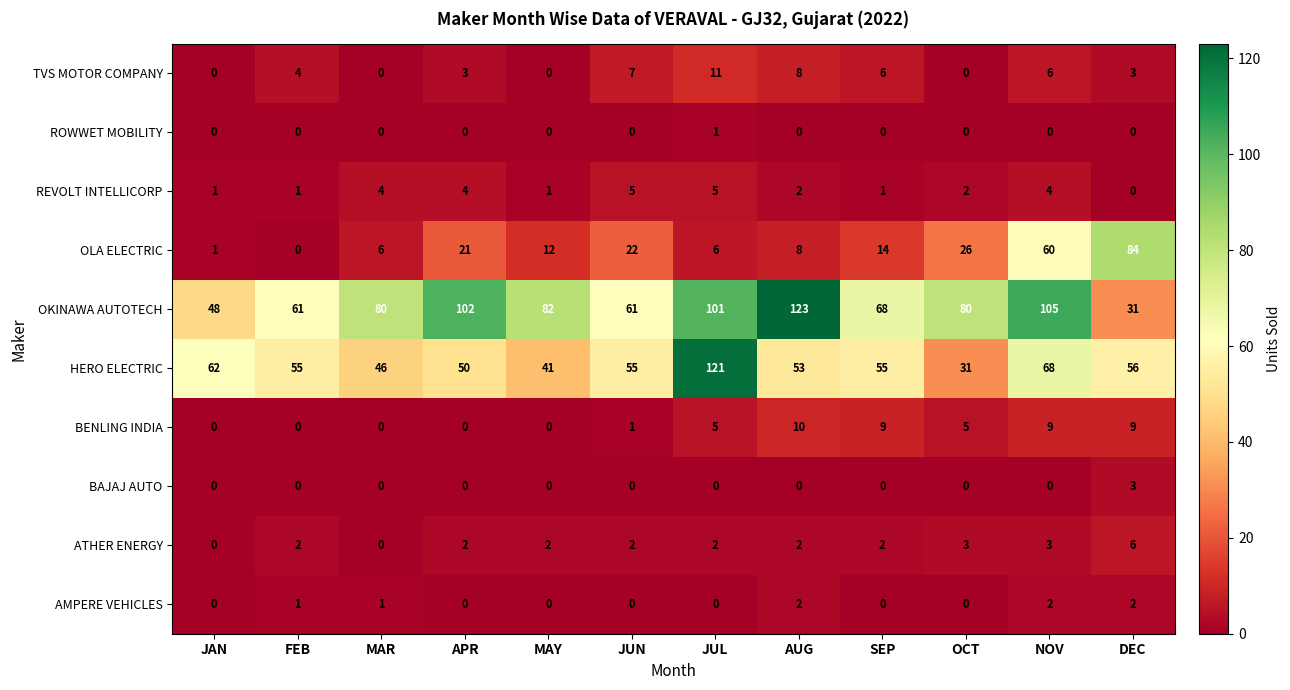

What is the sum of all BAJAJ AUTO values?

3